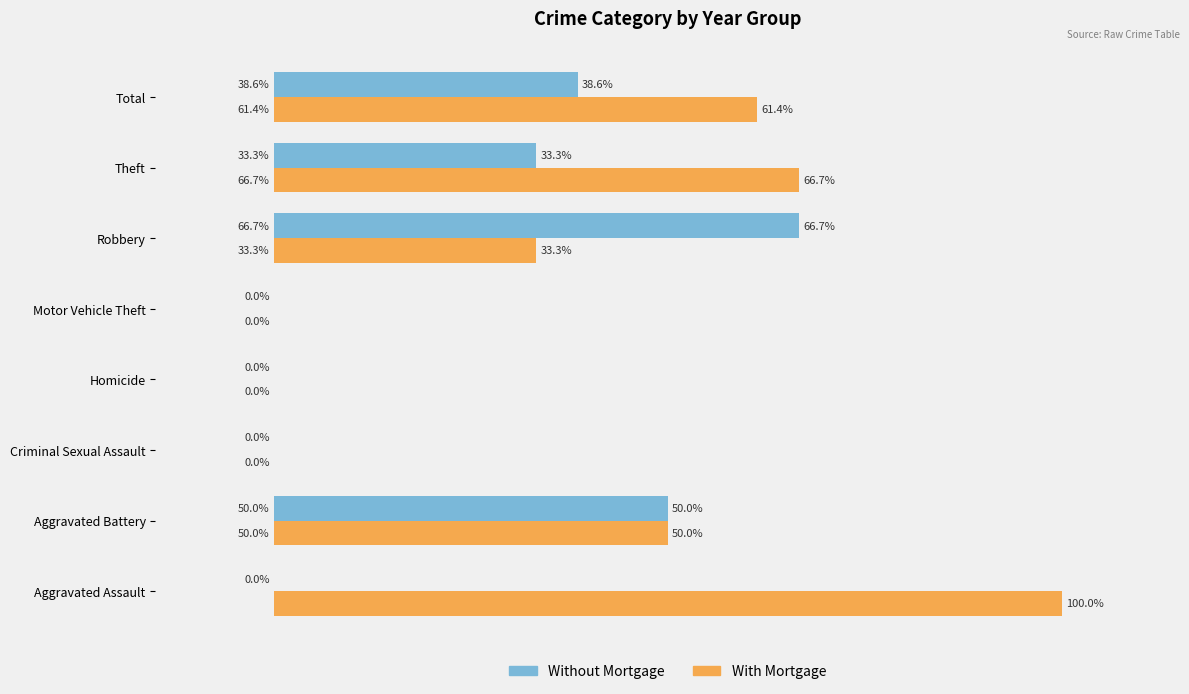

Which label corresponds to the largest value in the chart?

Aggravated Assault